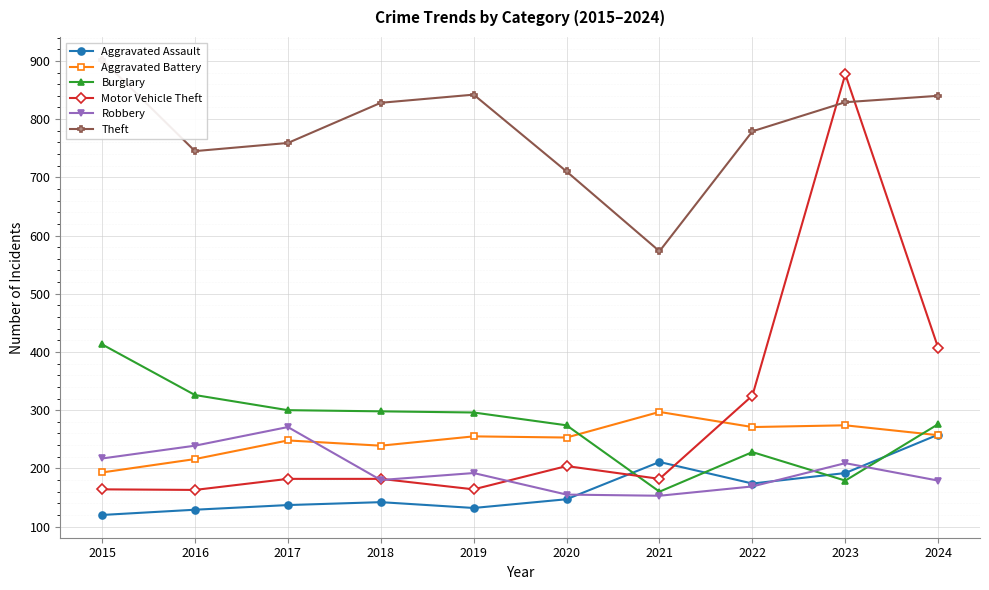

What value does the Robbery series have at 2020?

155